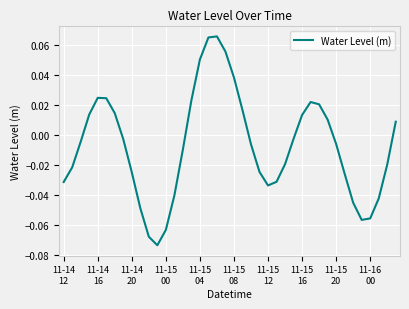

How many points are lower than both their immediate neighbors (excluding endpoints)?

3